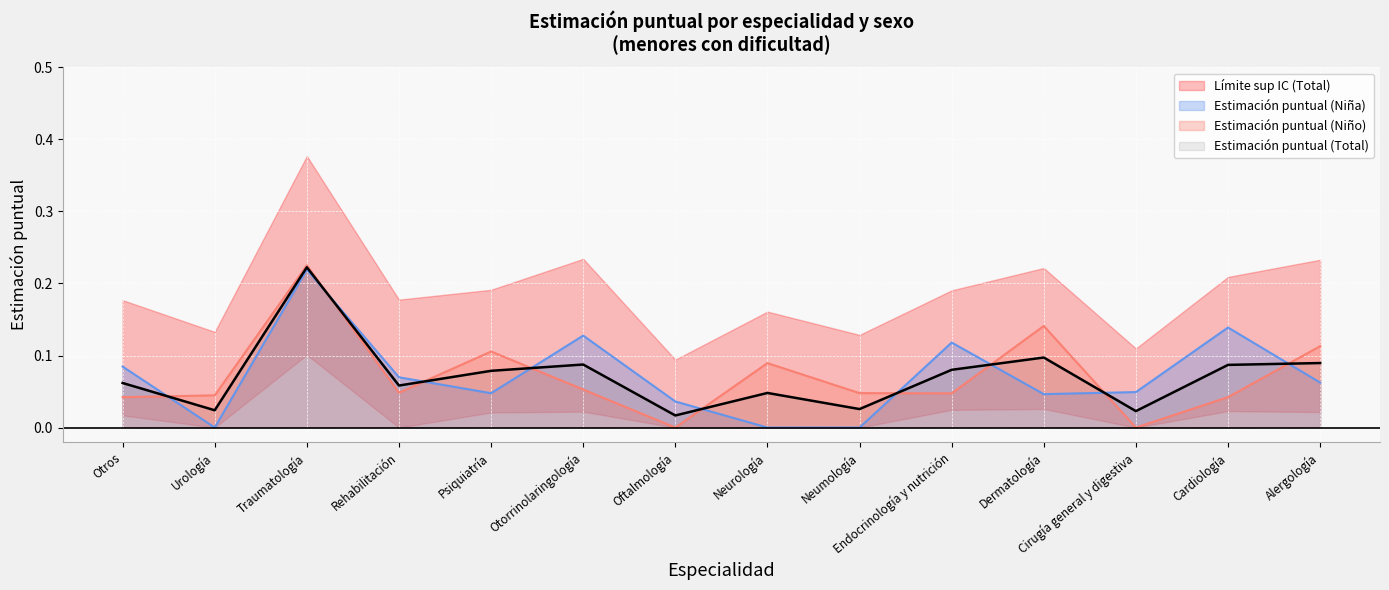

Which series changed the most between Rehabilitación and Endocrinología y nutrición?

Estimación puntual (Niña)